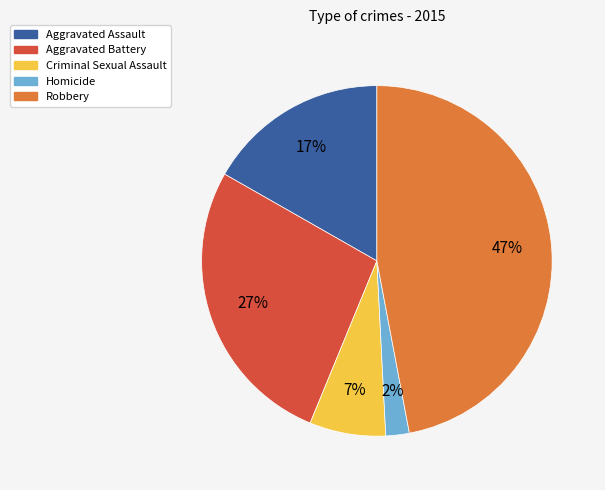

How many segments does this pie chart have?

5